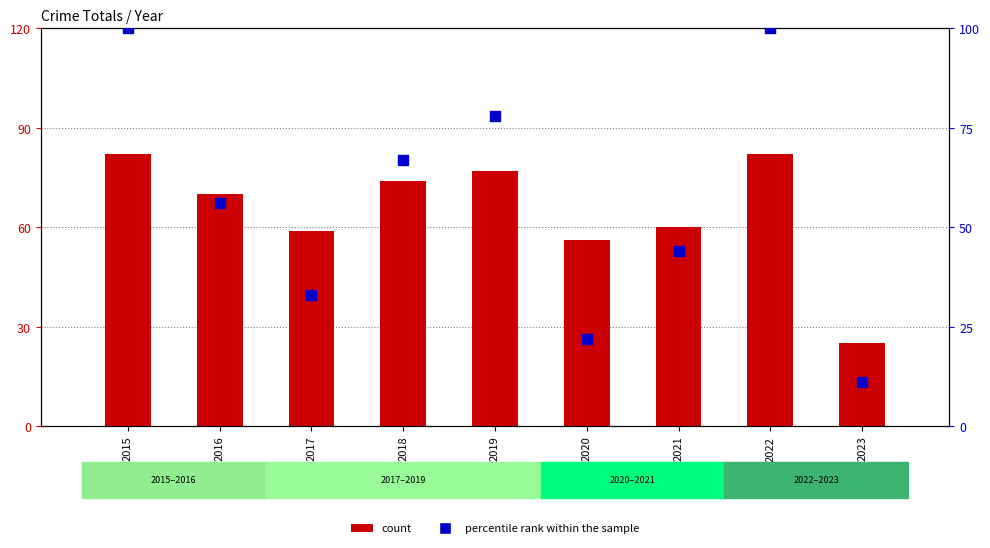

What is the total value across all series at 2017?

92